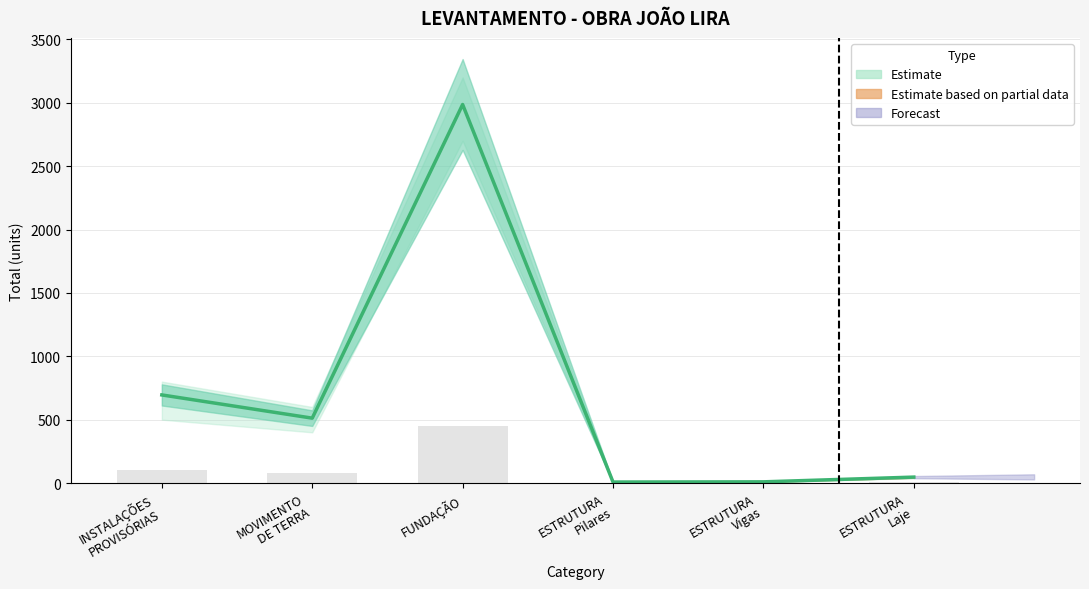

The chart shows a value of 9.8 at ESTRUTURA
Laje. True or false?

False